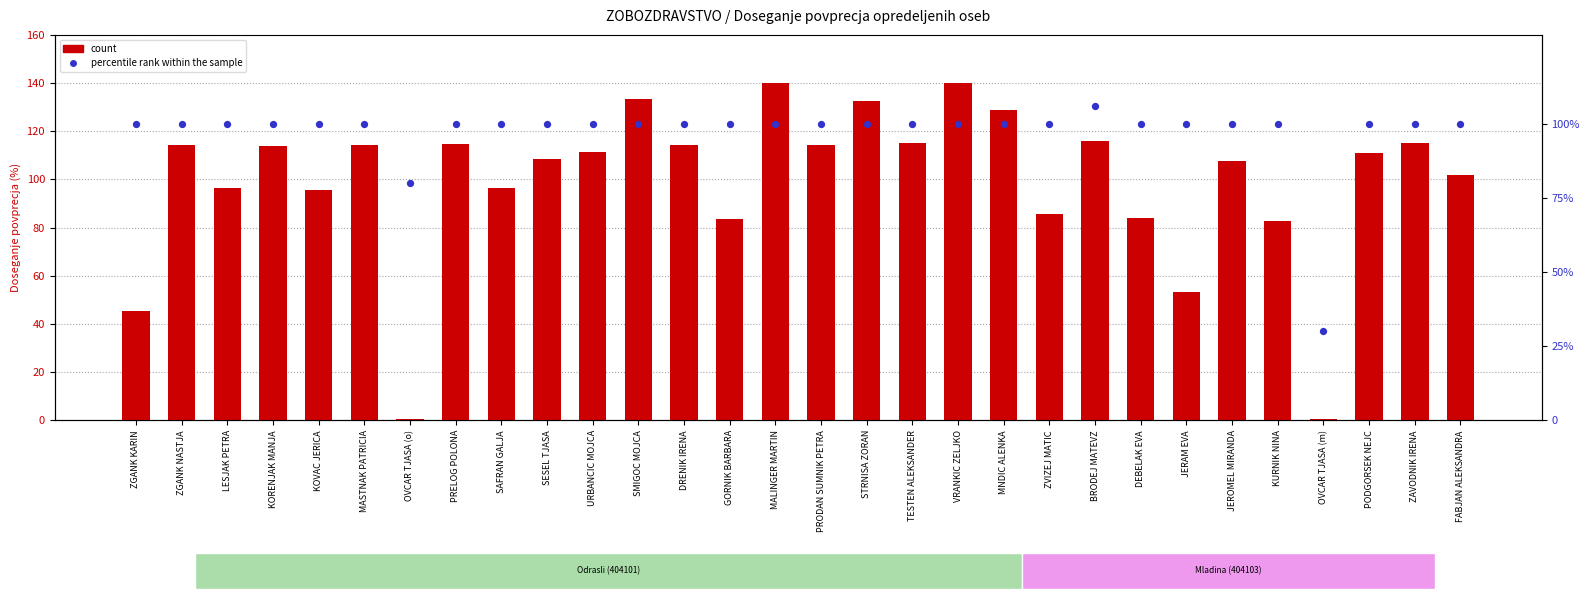

At how many categories does at least one series exceed 80?

28